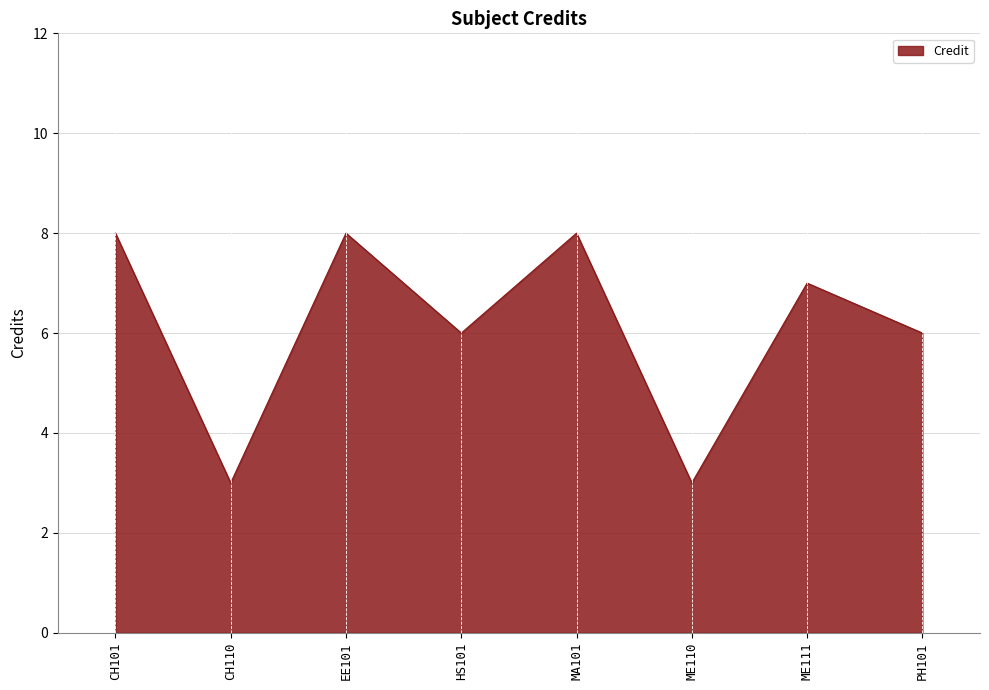

What is the minimum value shown in the chart?

3